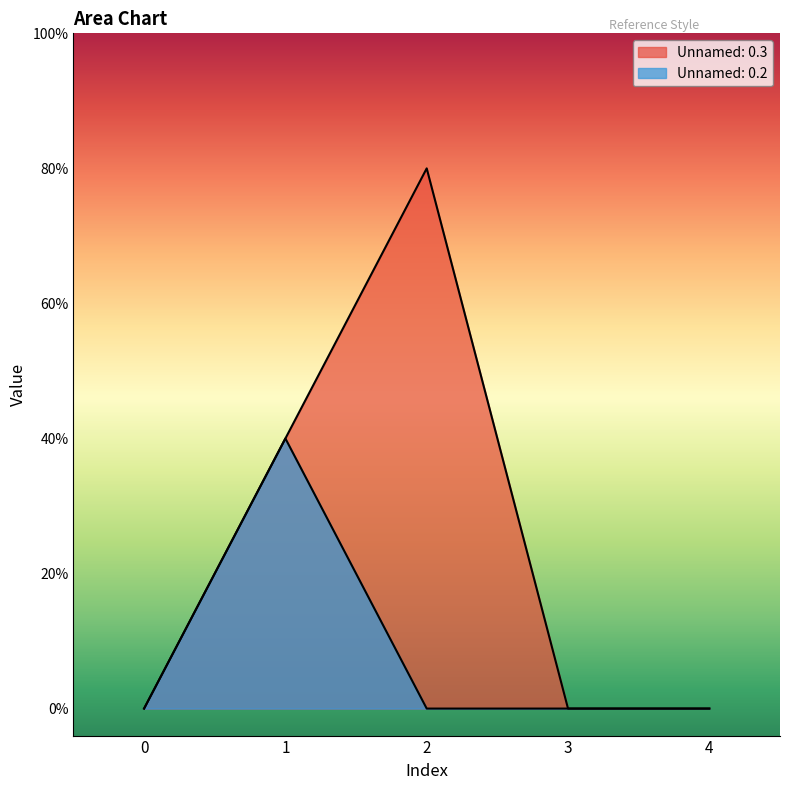

Reading right to left, extract all data points from this chart.

Unnamed: 0.3: 0	0	2	1	0
Unnamed: 0.2: 0	0	0	1	0